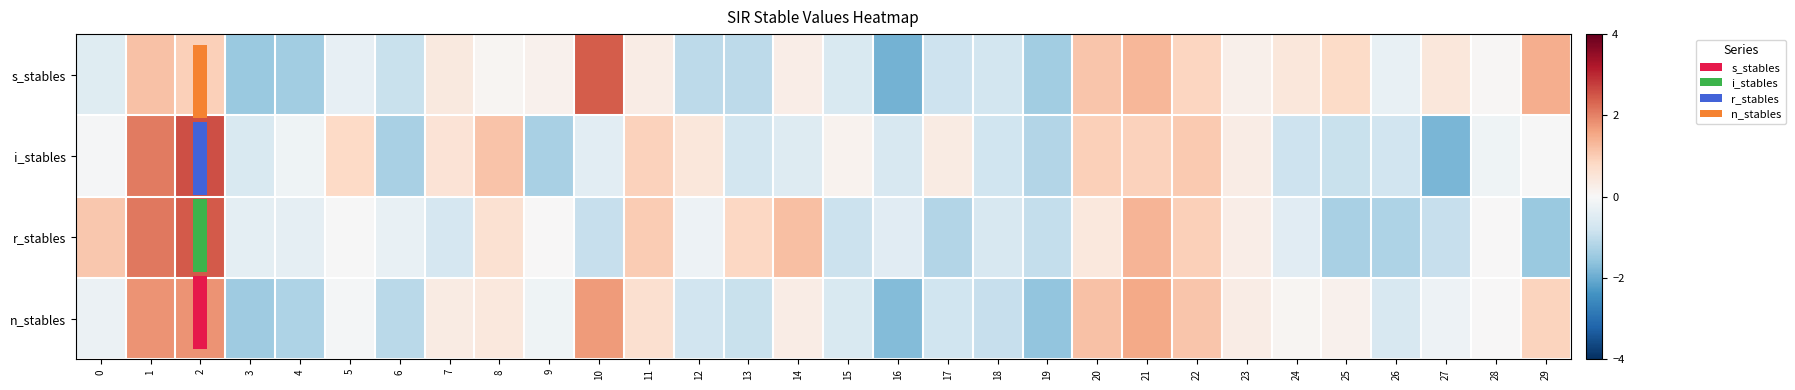

How many values in i_stables are above zero?

13